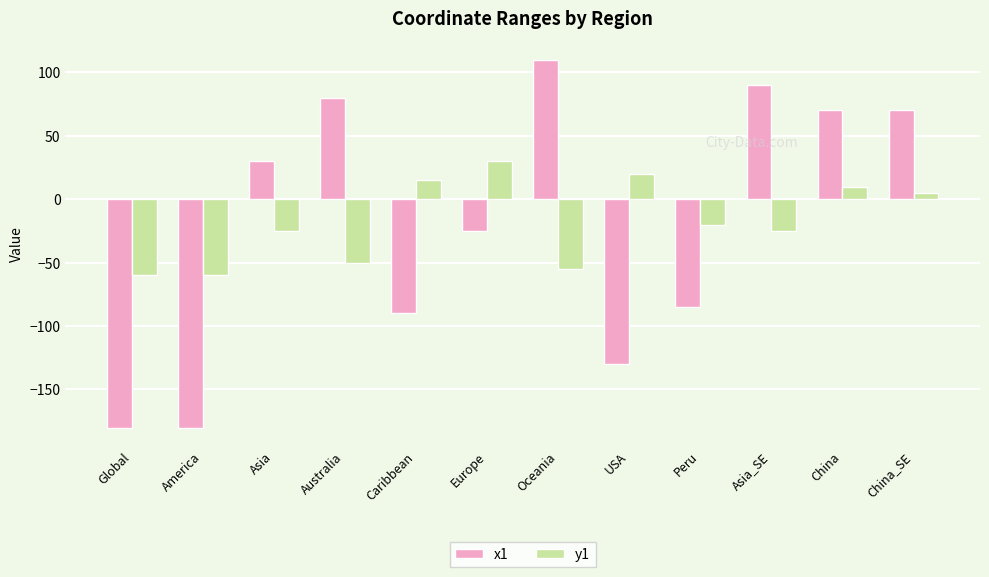

What are all the series names shown in the legend?

x1, y1